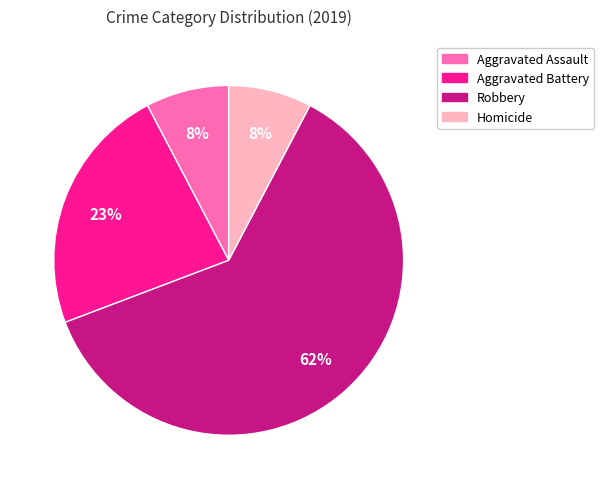

How many segments does this pie chart have?

4